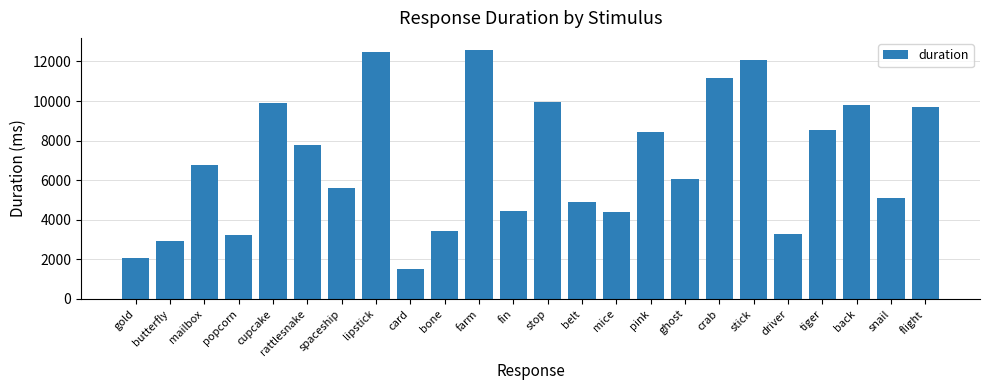

Which label corresponds to the smallest value in the chart?

card